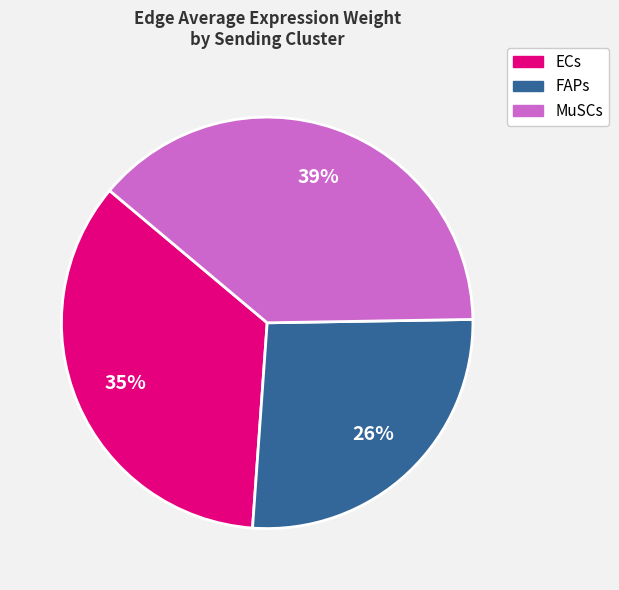

To the nearest percent, what is the average slice percentage?

33%